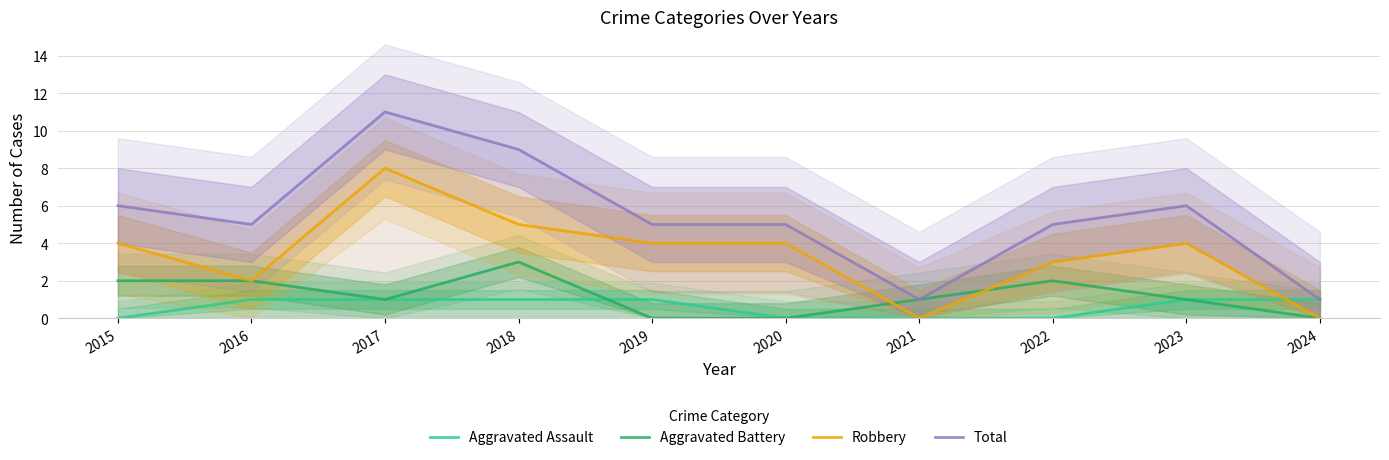

How many distinct data groups are displayed?

4